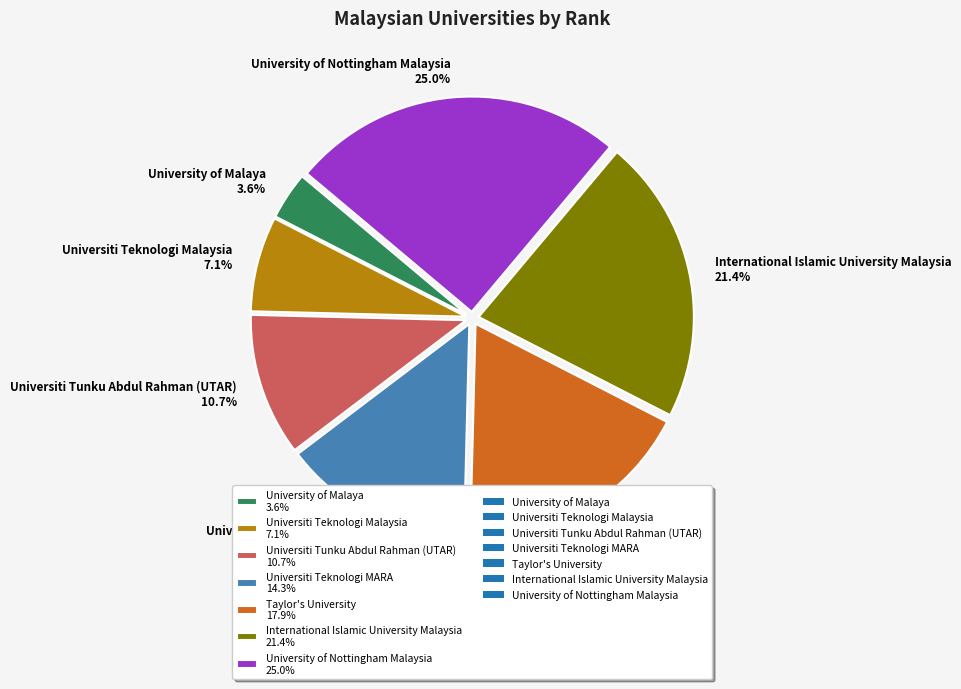

Rank the categories by value from lowest to highest.

University of Malaya, Universiti Teknologi Malaysia, Universiti Tunku Abdul Rahman (UTAR), Universiti Teknologi MARA, Taylor's University, International Islamic University Malaysia, University of Nottingham Malaysia